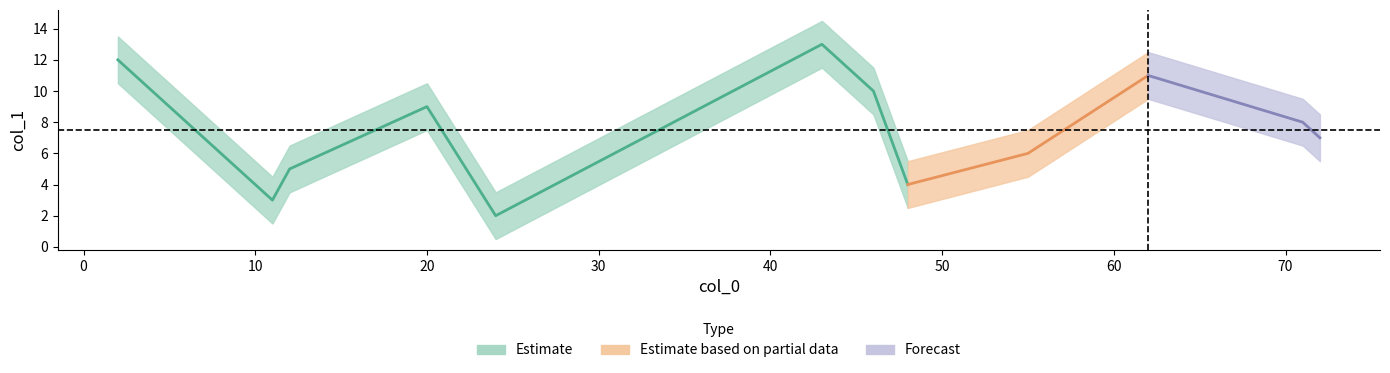

What is the ratio of the value at 2 to the value at 11?

4.0